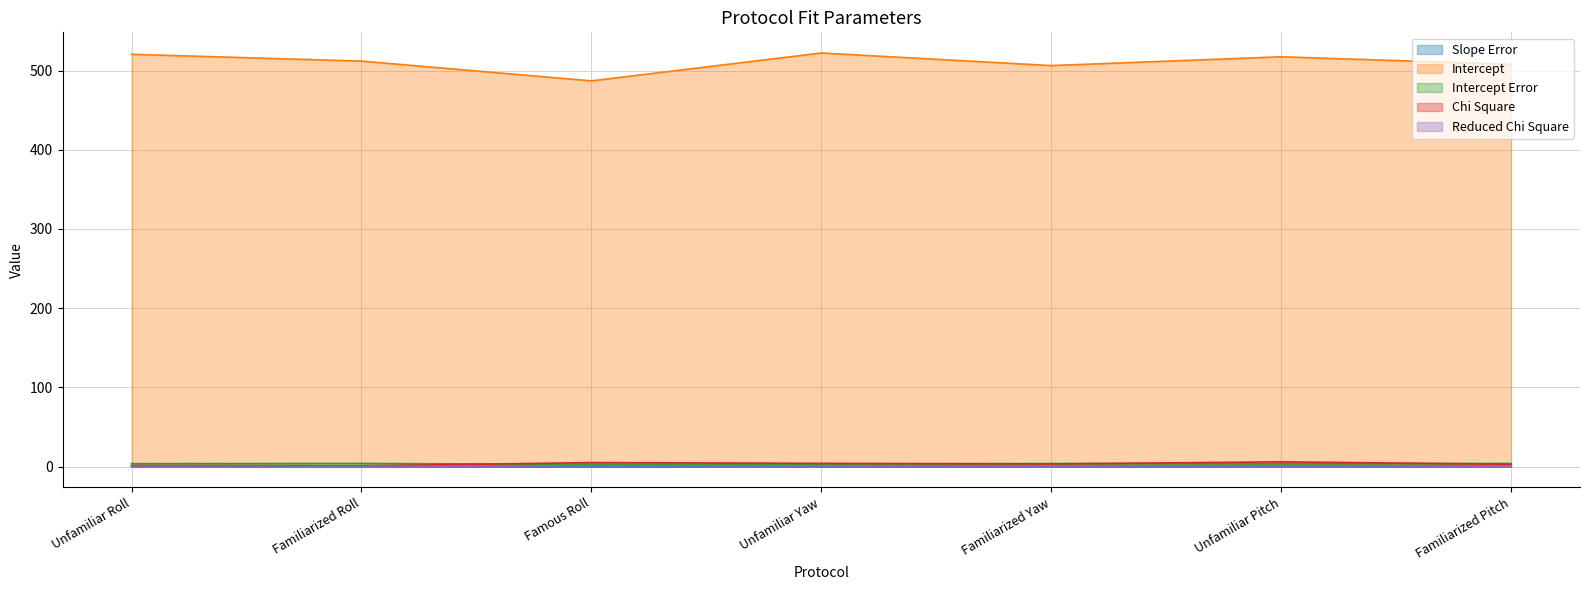

What is the total value across all series at Famous Roll?

495.8